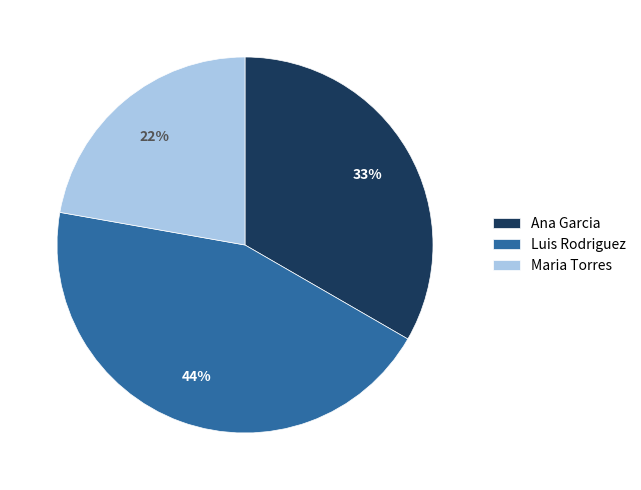

Is it true that Maria Torres is 22% of the pie?

True